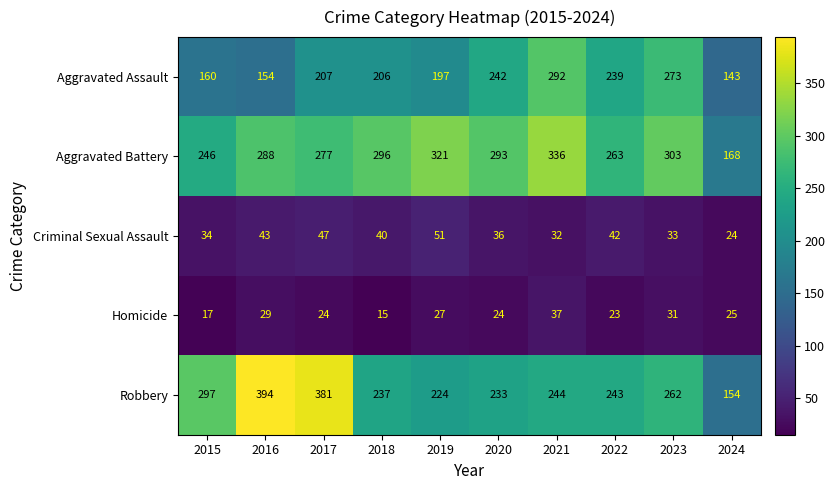

What is the spread (max minus min) of values at 2021?

304